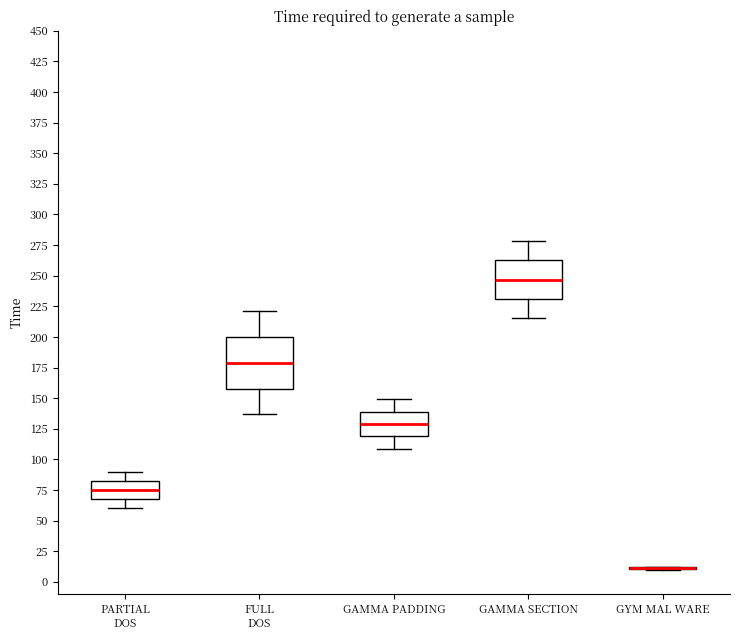

Reading left to right, read every box against the y-axis: the position of its median line, the range the box covers, and the ends of its whiskers. The values are not printed on the chart, so give them approximately, as read against the axis.

PARTIAL DOS: median 75, box 70 to 85, whiskers 60 to 90
FULL DOS: median 180, box 160 to 200, whiskers 135 to 220
GAMMA PADDING: median 130, box 120 to 140, whiskers 110 to 150
GAMMA SECTION: median 245, box 230 to 265, whiskers 215 to 280
GYM MAL WARE: box collapsed to a line at 10, whiskers 10 to 15